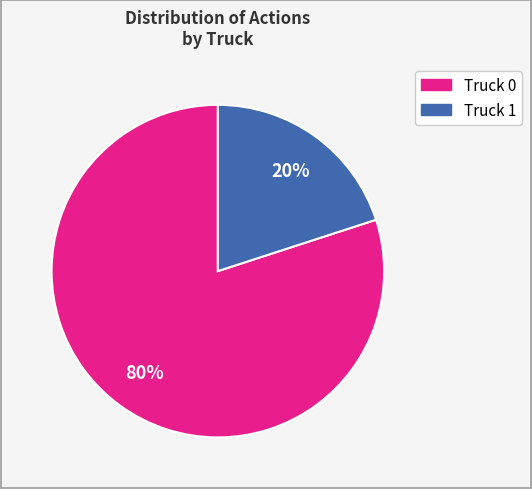

True or false: Truck 0 accounts for 68% of the total.

False